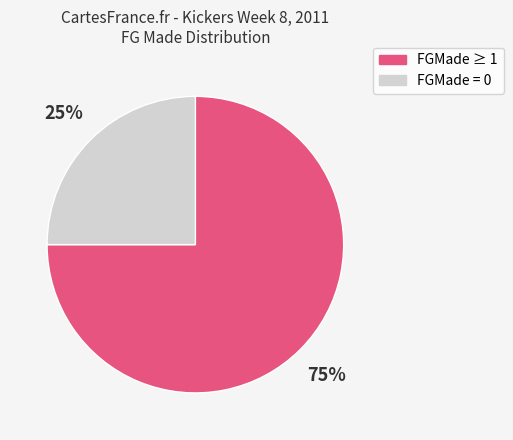

Is it true that FGMade = 0 is 32% of the pie?

False